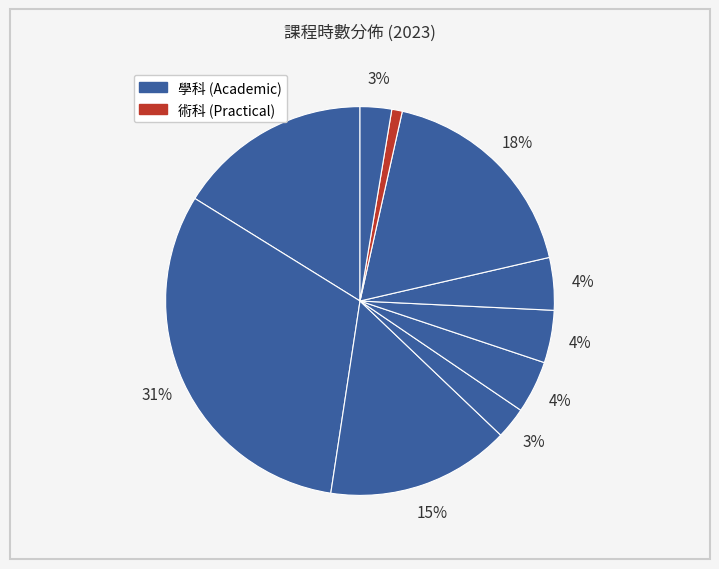

How many segments does this pie chart have?

10